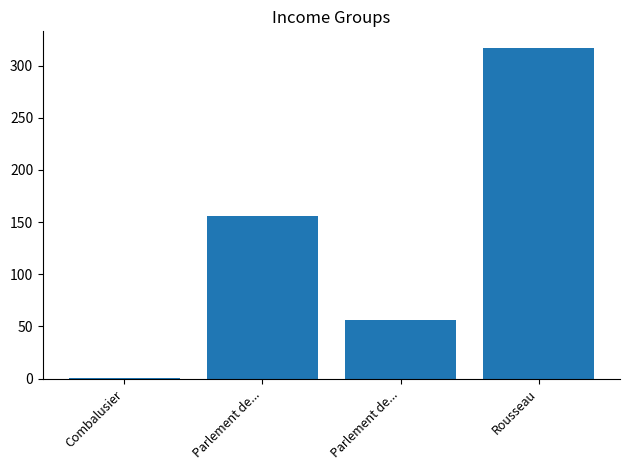

How many distinct data groups are displayed?

1